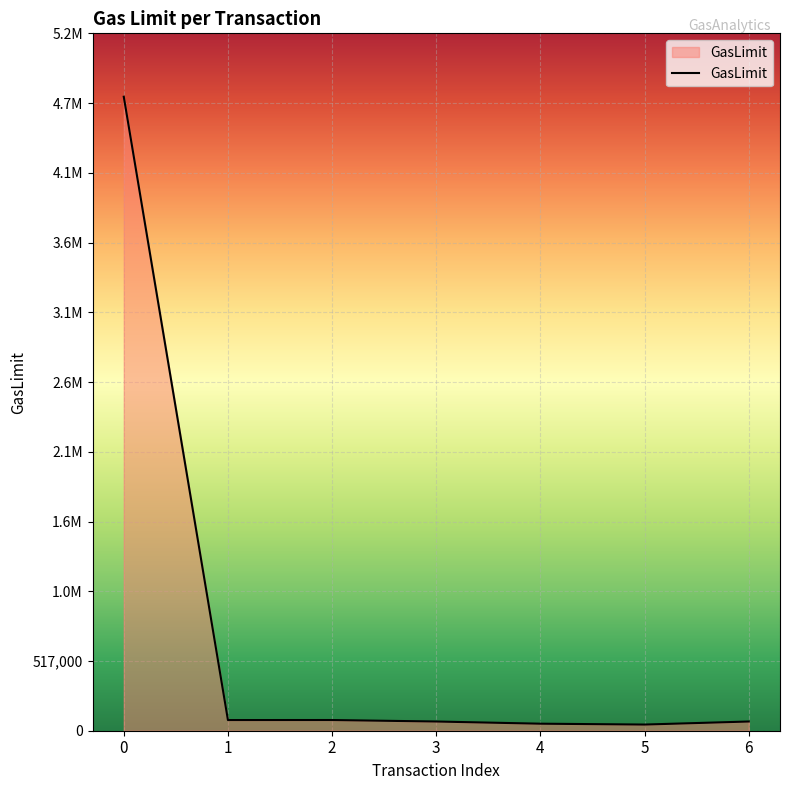

Reading left to right, transcribe all the data shown in this chart.

4700000	79101	79293	68305	52092	45709	68305